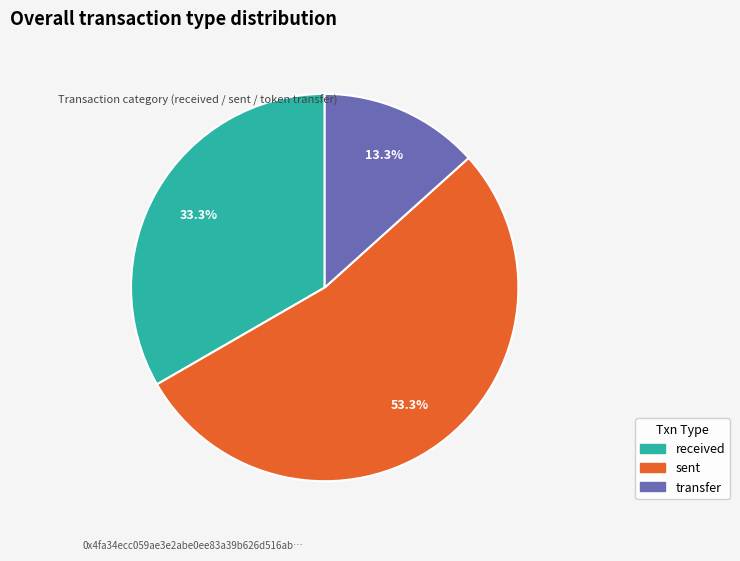

Is there any slice that represents more than half of the pie?

Yes